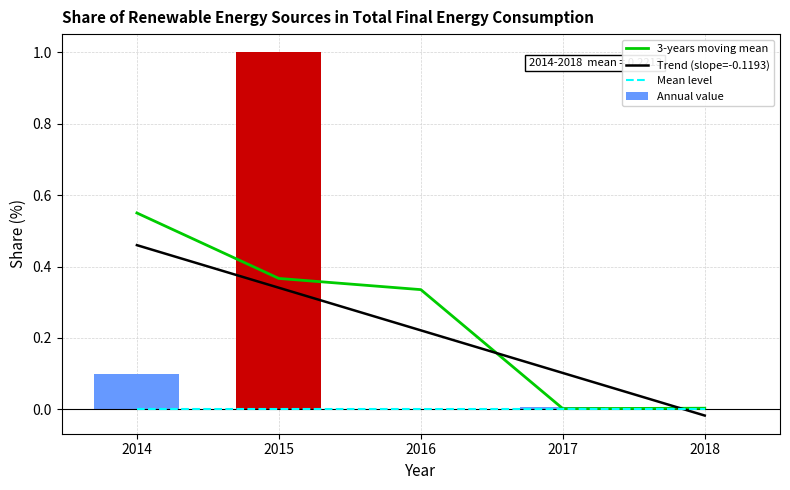

Is it true that Annual value equals 0.0 at 2017?

True